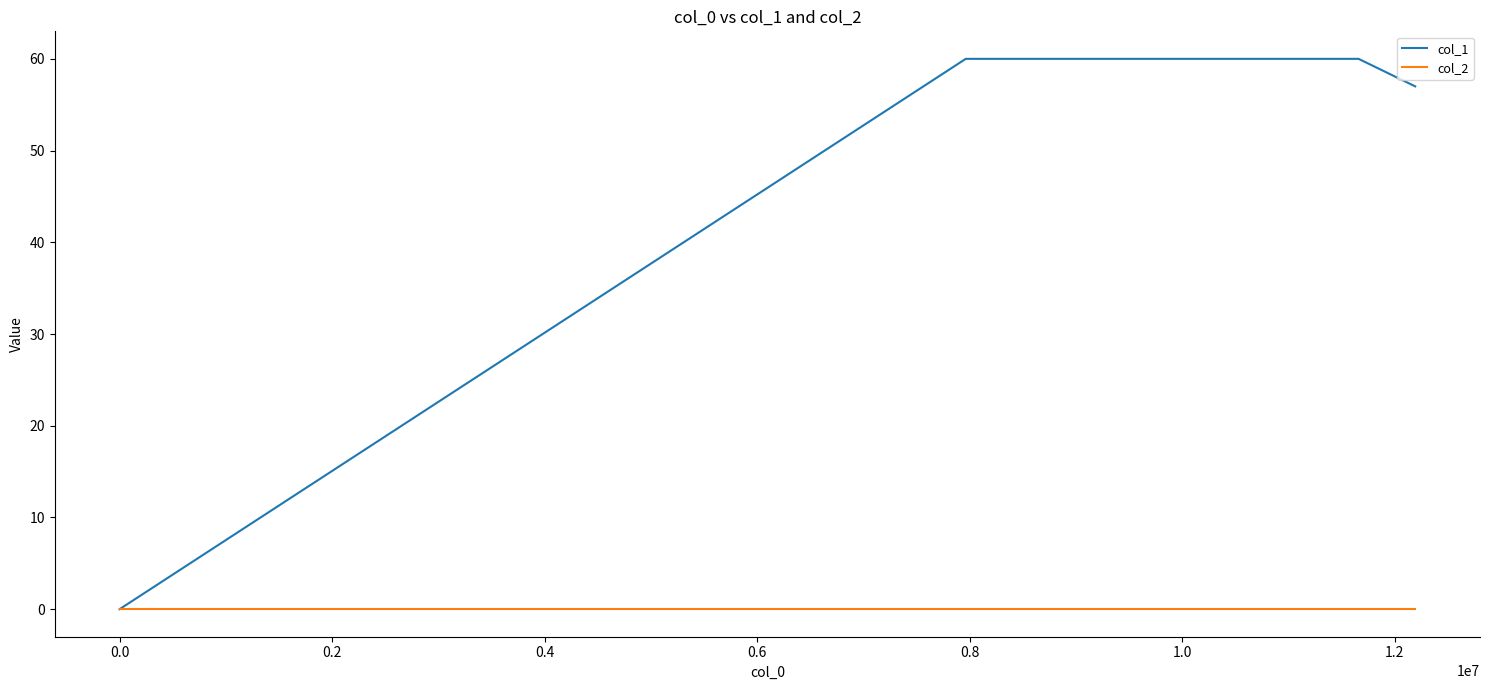

List the series in order of their overall mean, highest first.

col_1, col_2